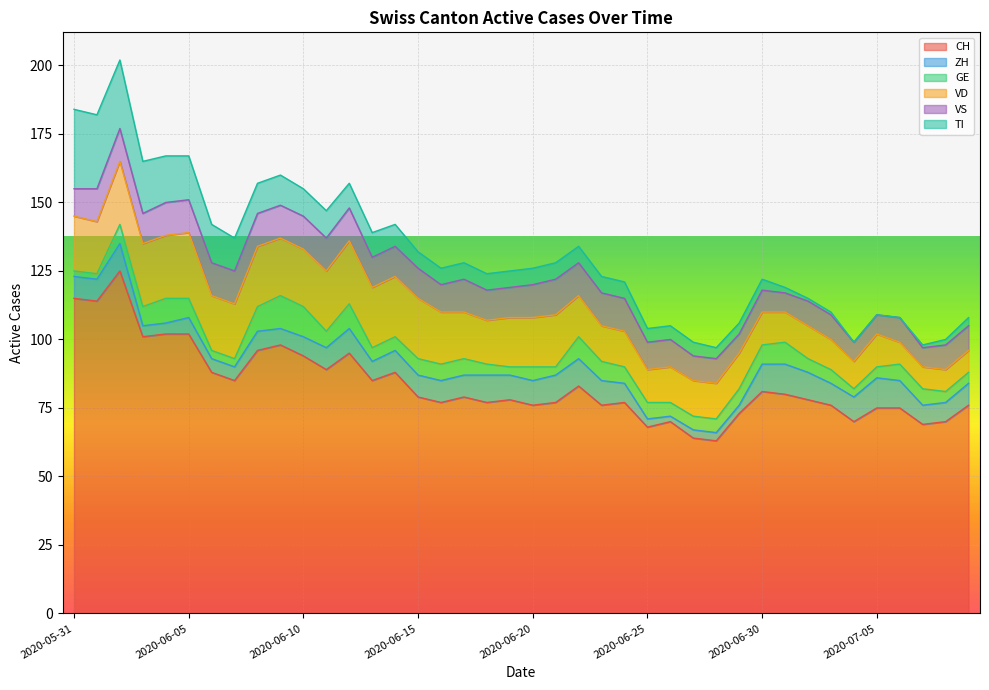

At which category does GE reach its first local peak?

2020-06-04